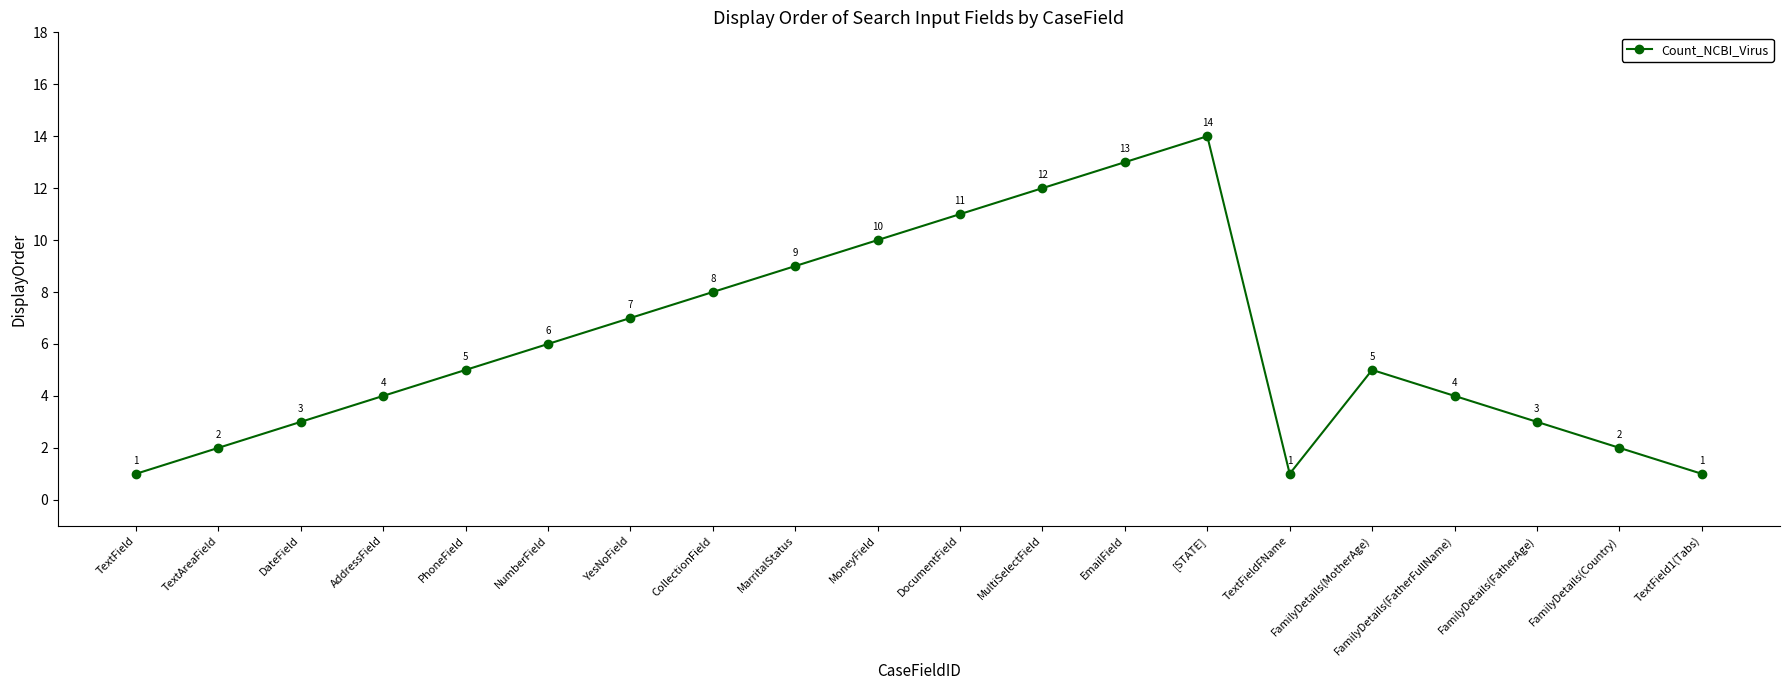

How many points are lower than both their immediate neighbors (excluding endpoints)?

1